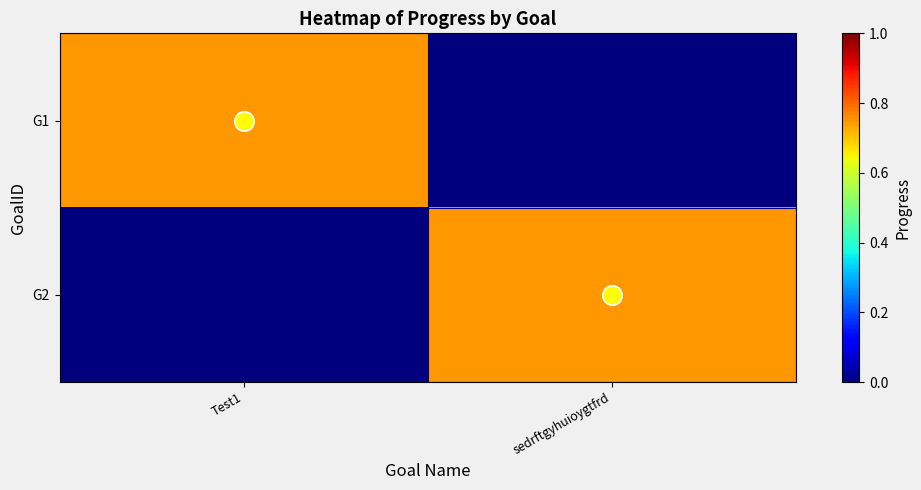

Which label corresponds to the smallest value in the chart?

sedrftgyhuioygtfrd